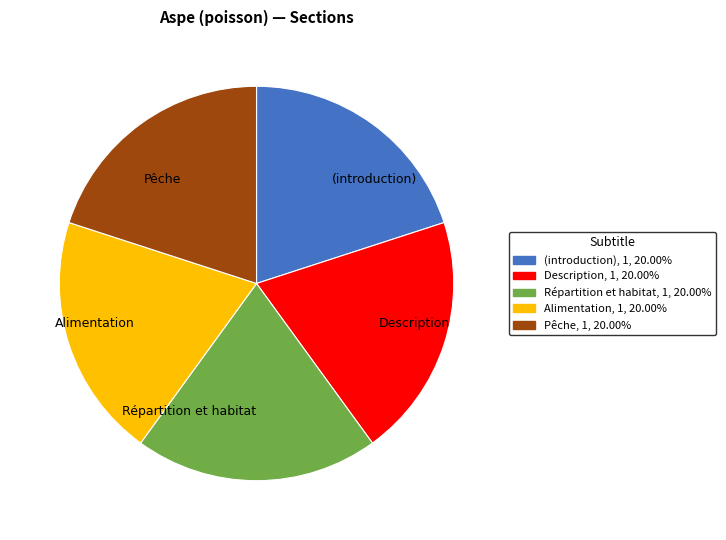

The Répartition et habitat slice represents 8% of the pie. True or false?

False